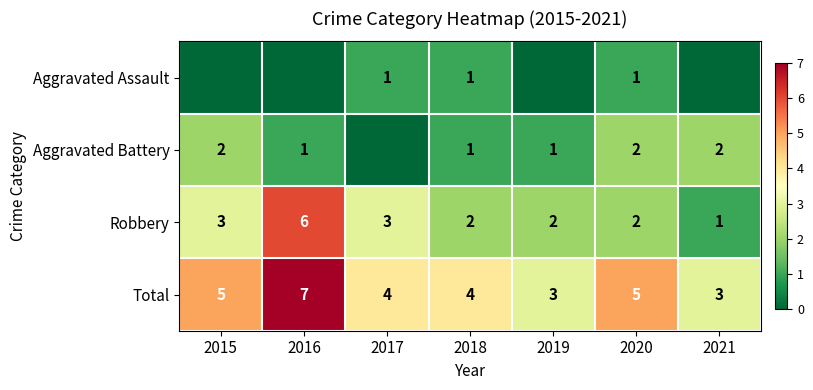

What value does the Total series have at 2018?

4